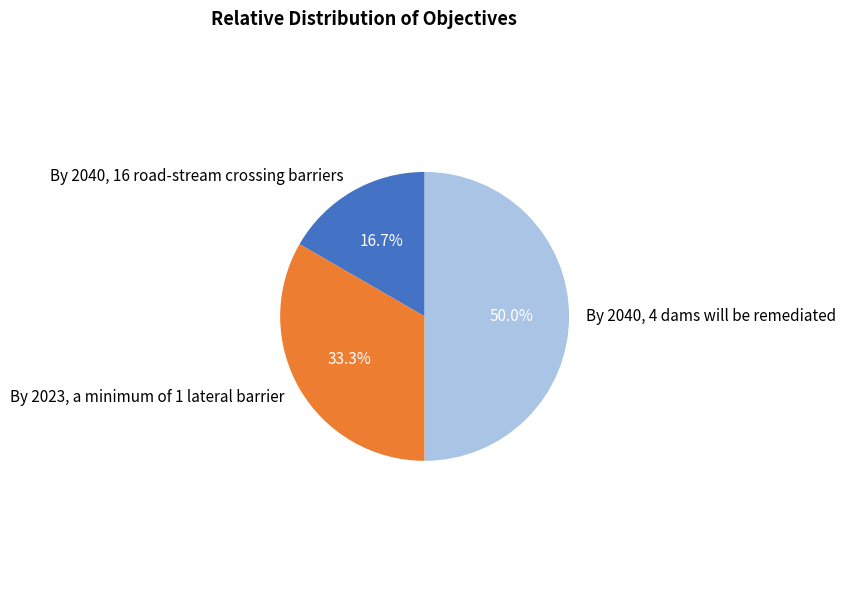

What is the smallest slice in the pie chart?

By 2040, 16 road-stream crossing barriers